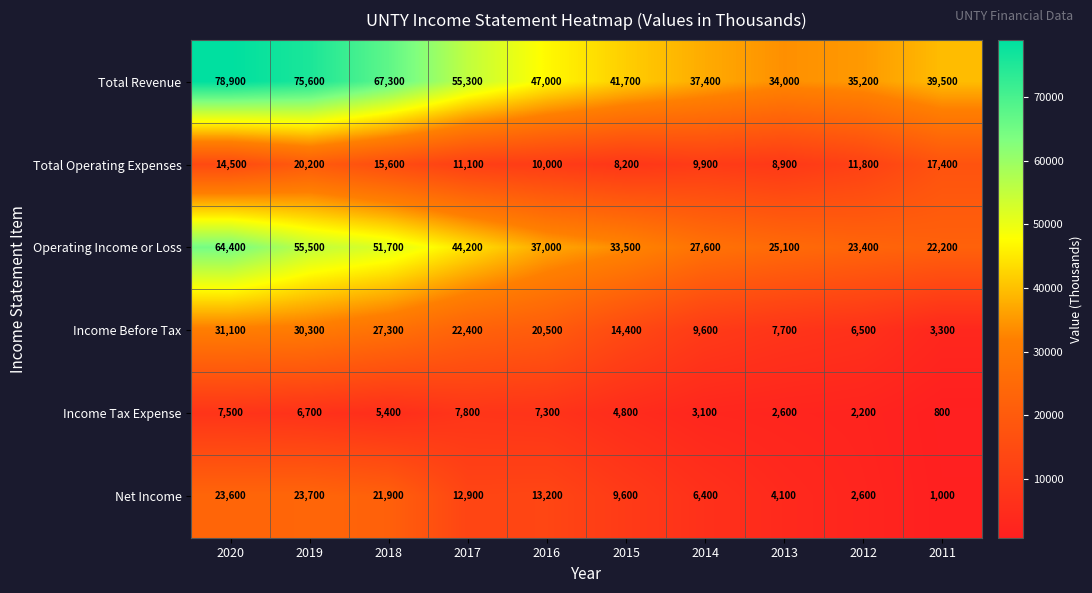

Is it true that Total Operating Expenses equals 11100 at 2017?

True